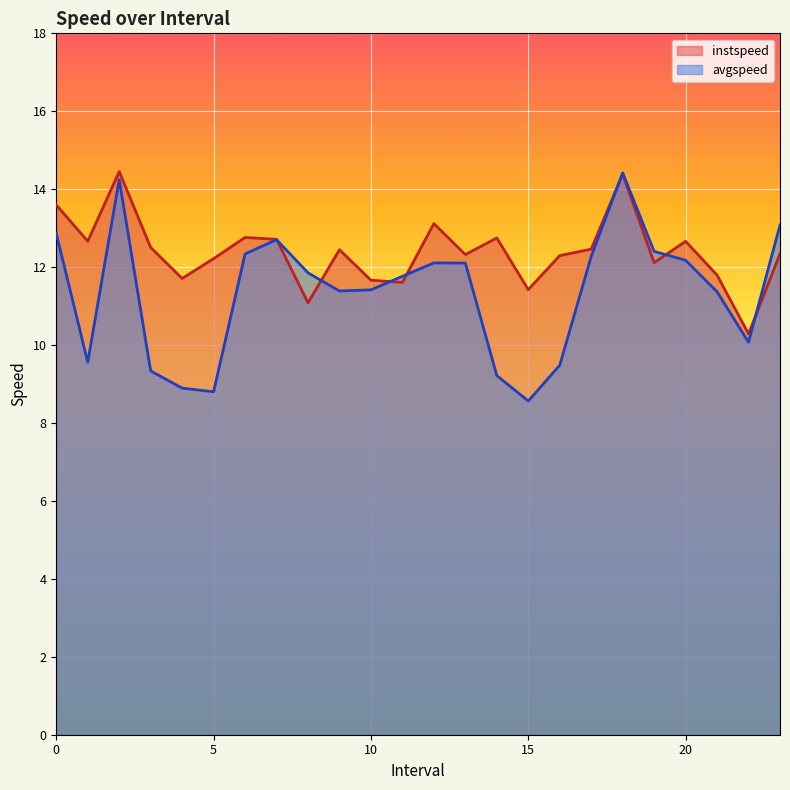

Is it true that avgspeed equals 13.1 at 23?

True